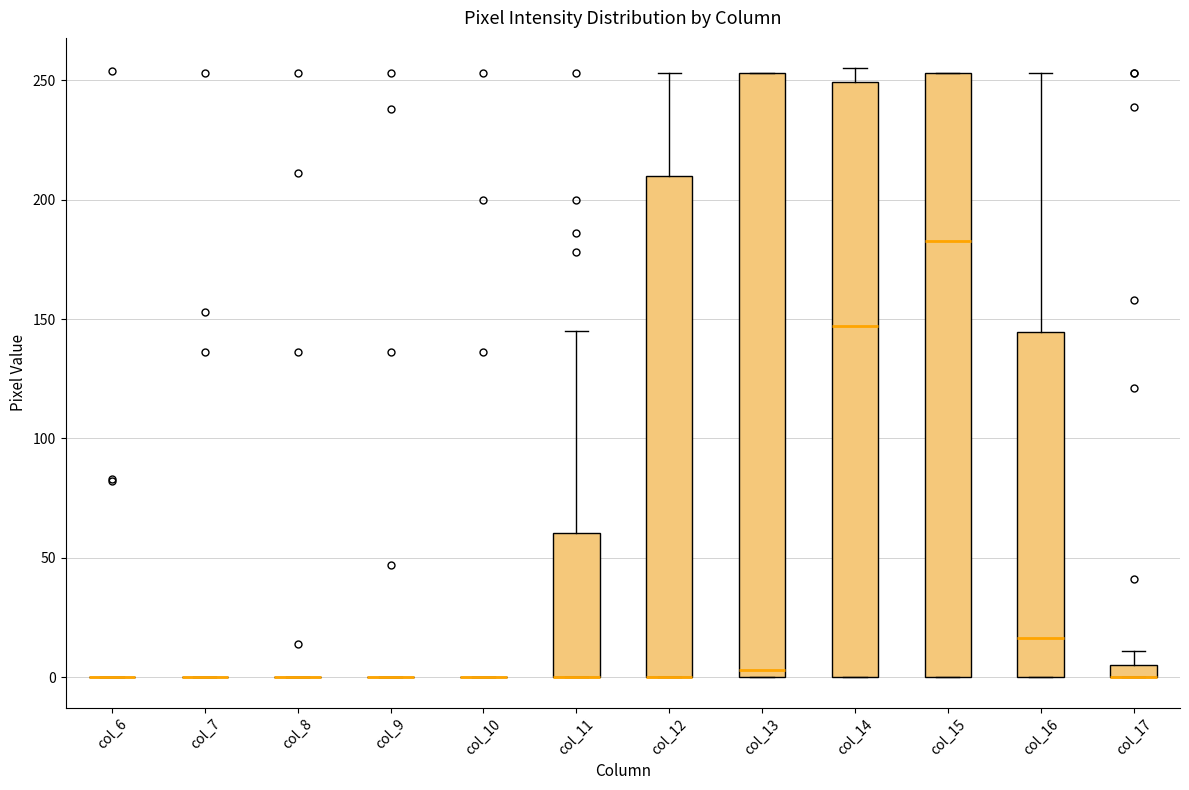

Where does the median line of the box for col_14 sit on the y-axis? The values are not printed on the chart, so give them approximately, as read against the axis.

145